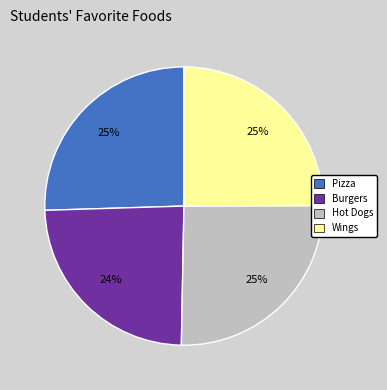

Which has a higher value, Burgers or Wings?

Wings